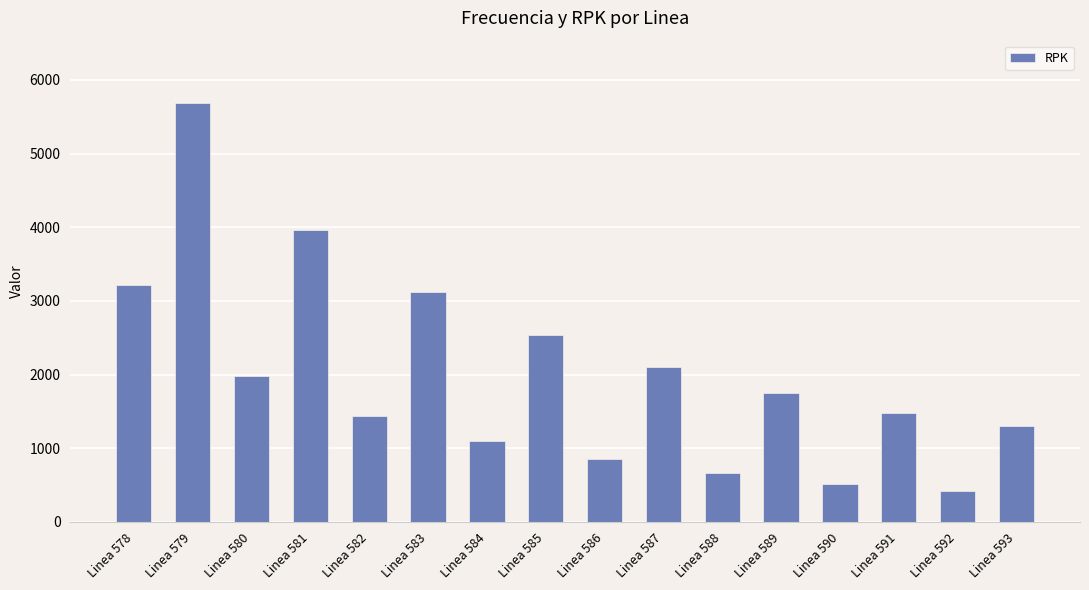

Approximately how many times larger is the value at Linea 589 compared to Linea 580?

0.9